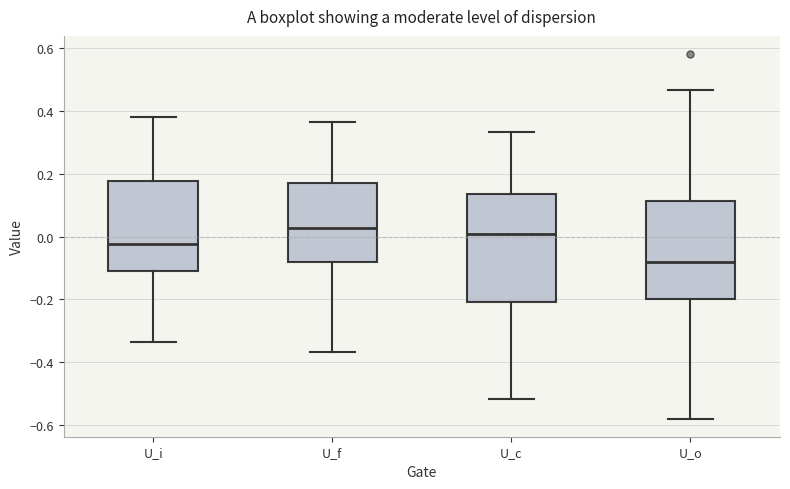

Where does the upper whisker of the box for U_i end on the y-axis? The values are not printed on the chart, so give them approximately, as read against the axis.

0.38